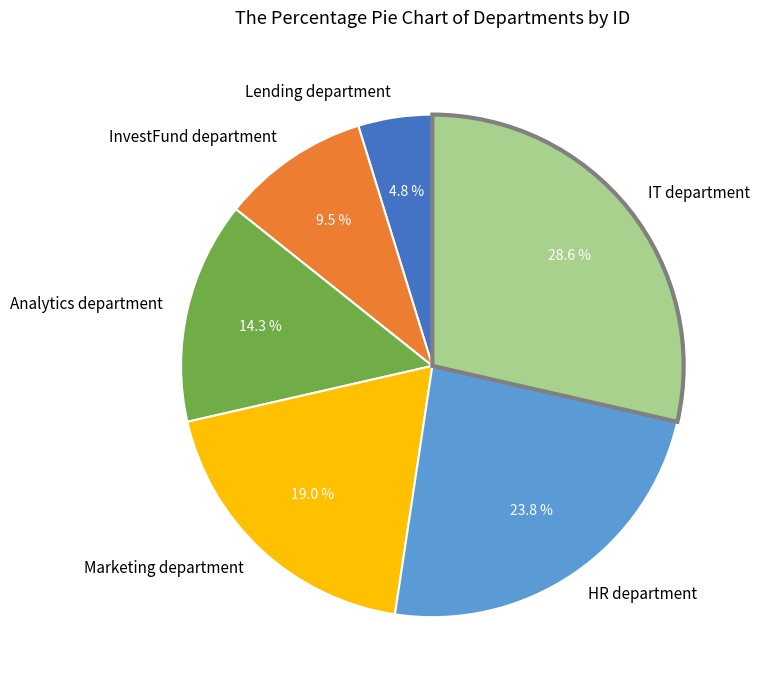

Between InvestFund department and IT department, which is larger?

IT department